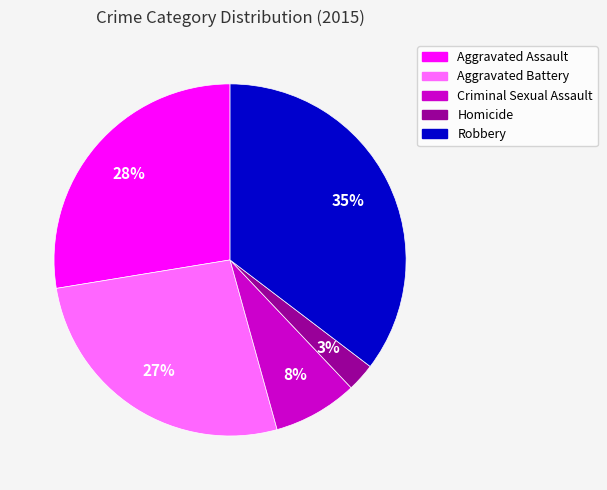

To the nearest percent, what portion does Robbery represent?

35%